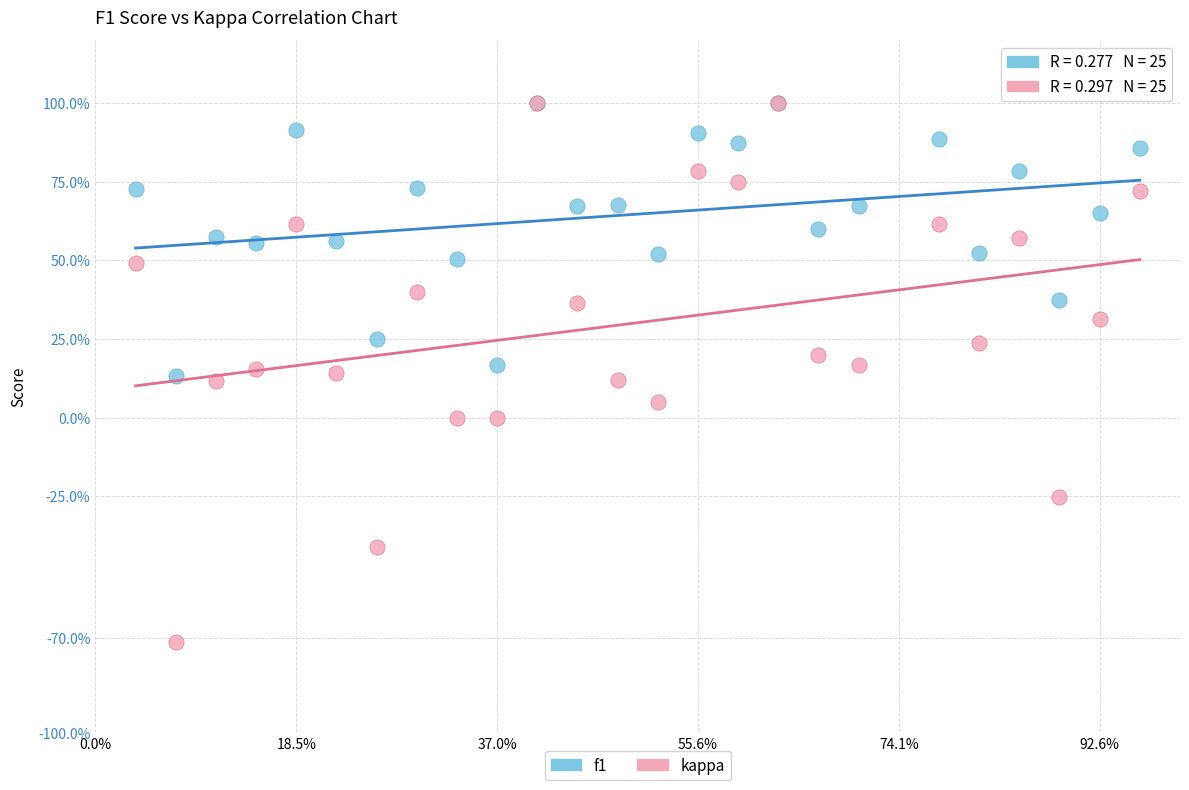

What are all the series names shown in the legend?

f1, kappa